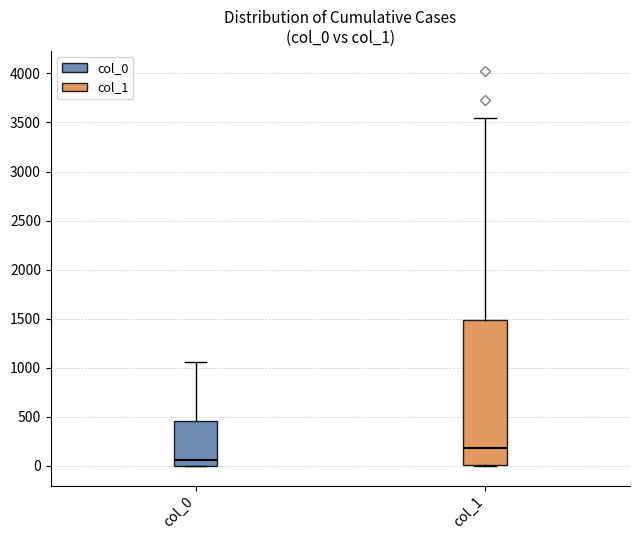

Reading left to right, read every box against the y-axis: the position of its median line, the range the box covers, and the ends of its whiskers. The values are not printed on the chart, so give them approximately, as read against the axis.

col_0: median 50, box 0 to 450, whiskers 0 to 1050
col_1: median 200, box 0 to 1500, whiskers 0 to 3550